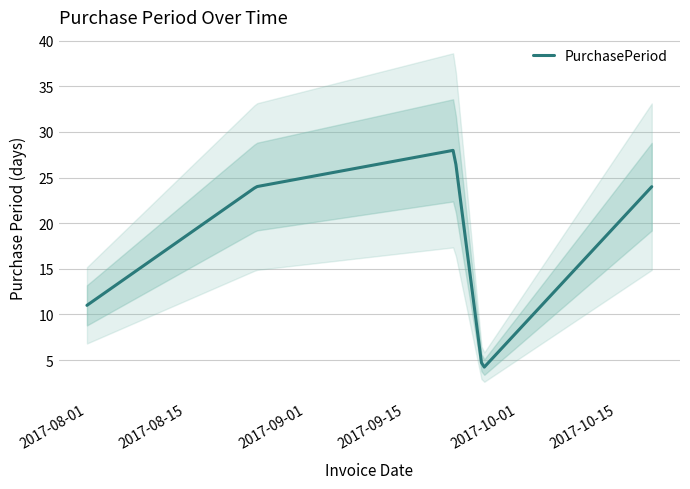

How many values are below 24?

2